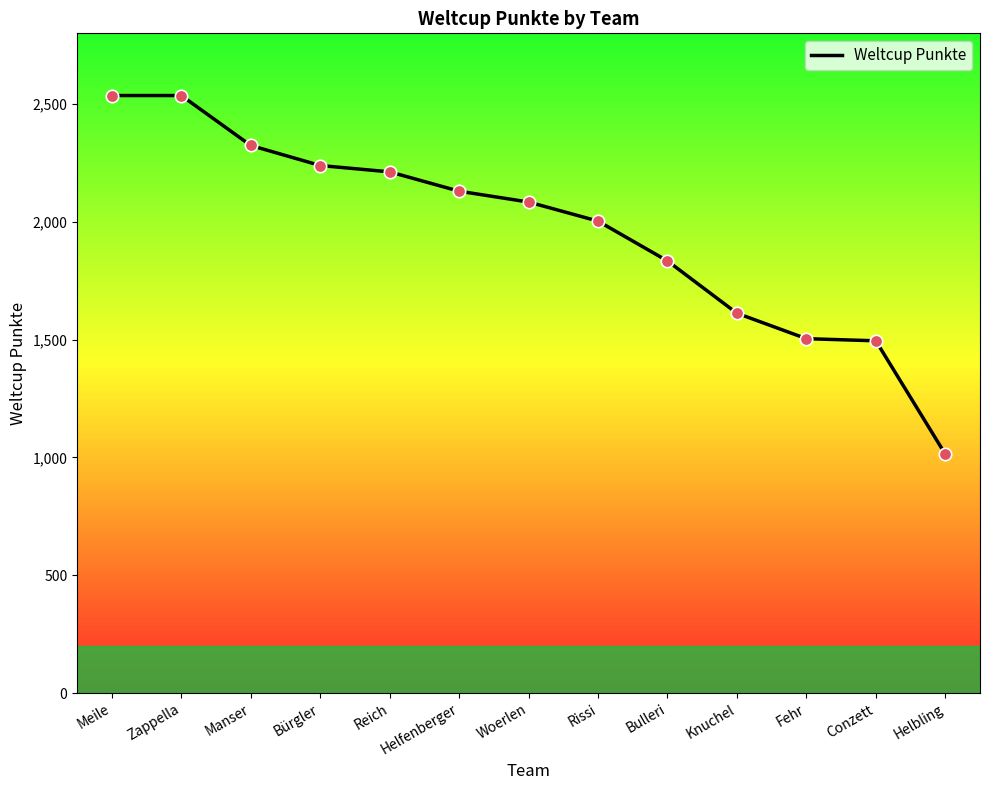

What is the ratio of the value at Meile to the value at Fehr?

1.7